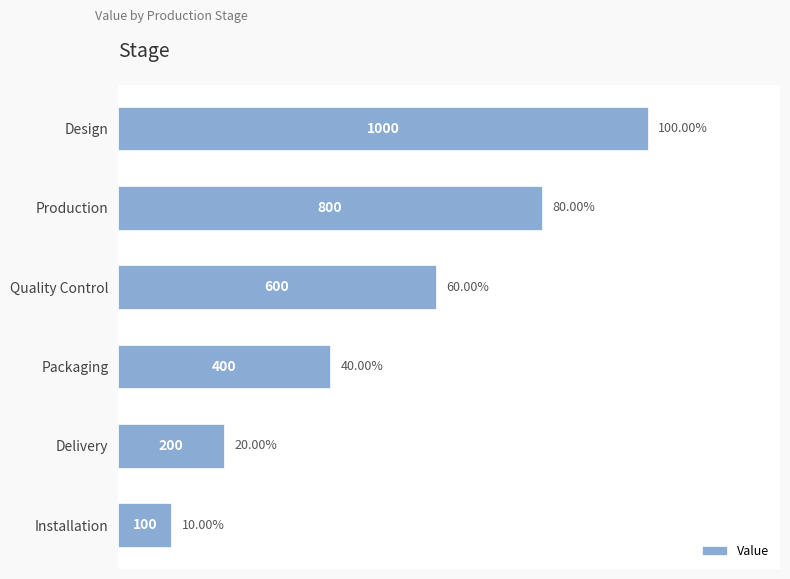

How many bars are there in total?

6